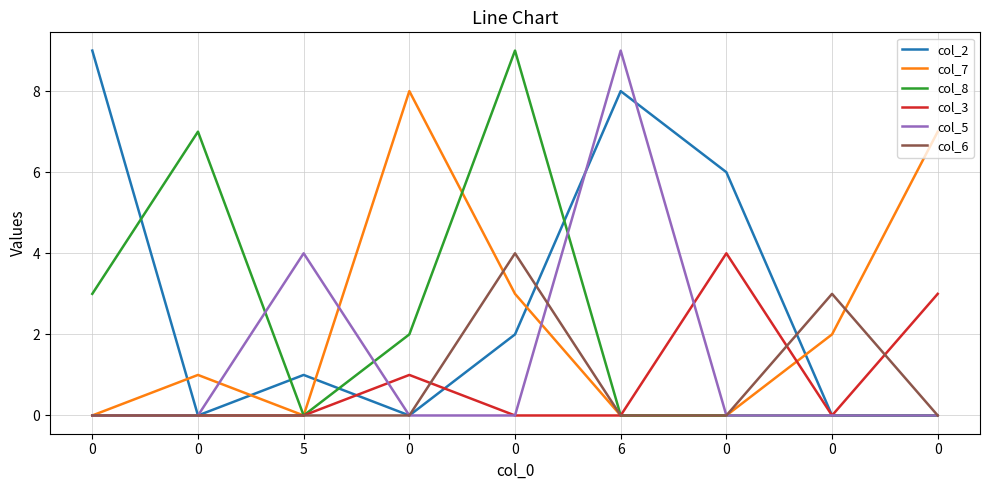

Which series ends up on top after the final intersection of col_5 and col_3?

col_3